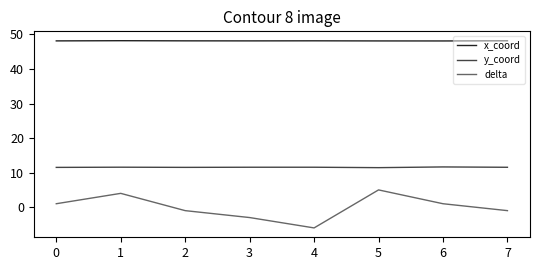

True or false: delta and x_coord intersect in this chart.

False